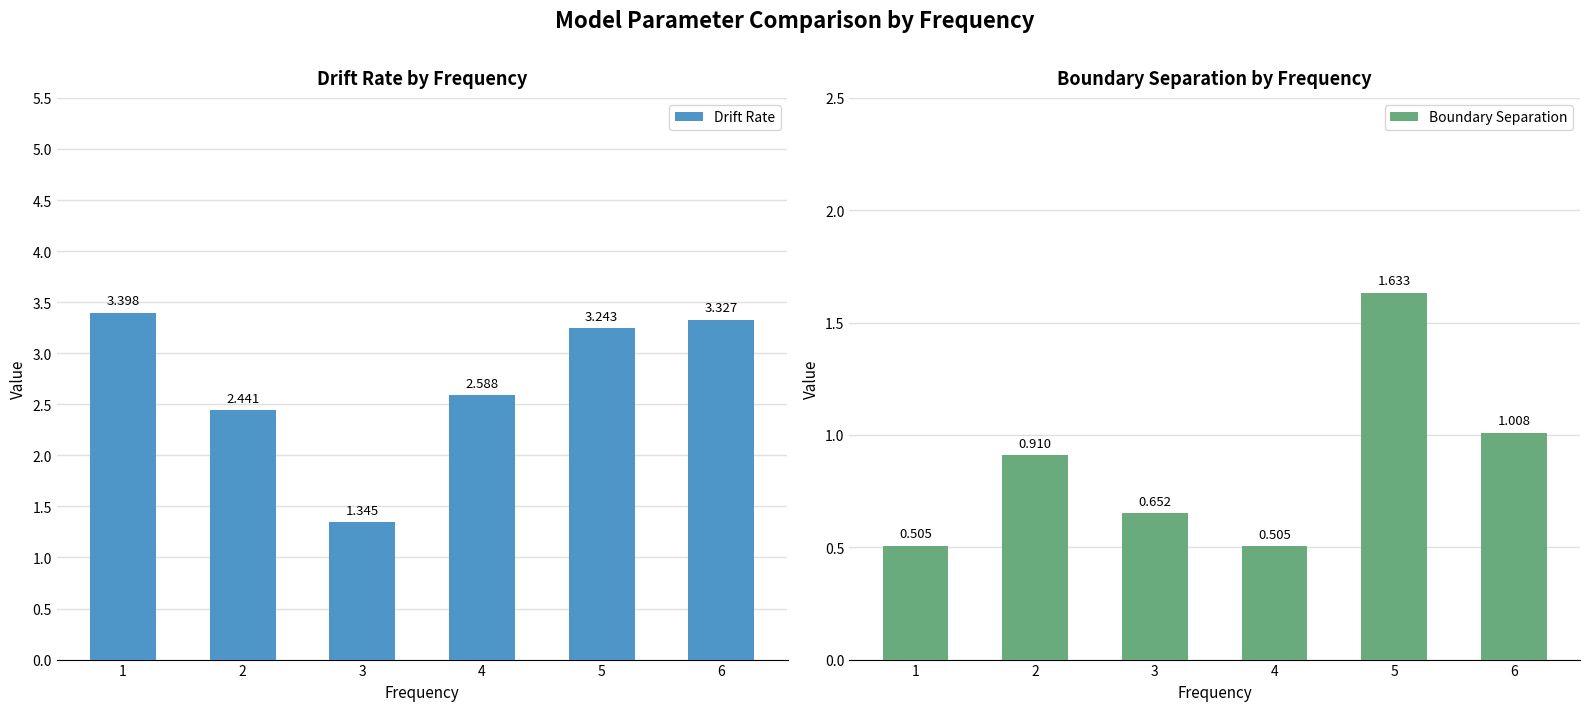

What is the maximum value shown in the chart?

3.4